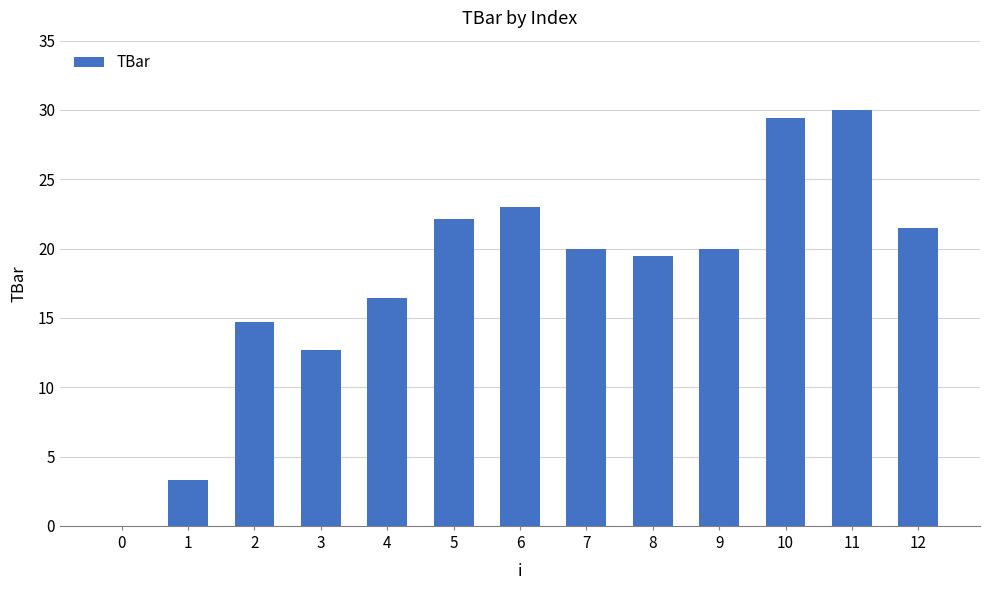

How many series are shown in this chart?

1